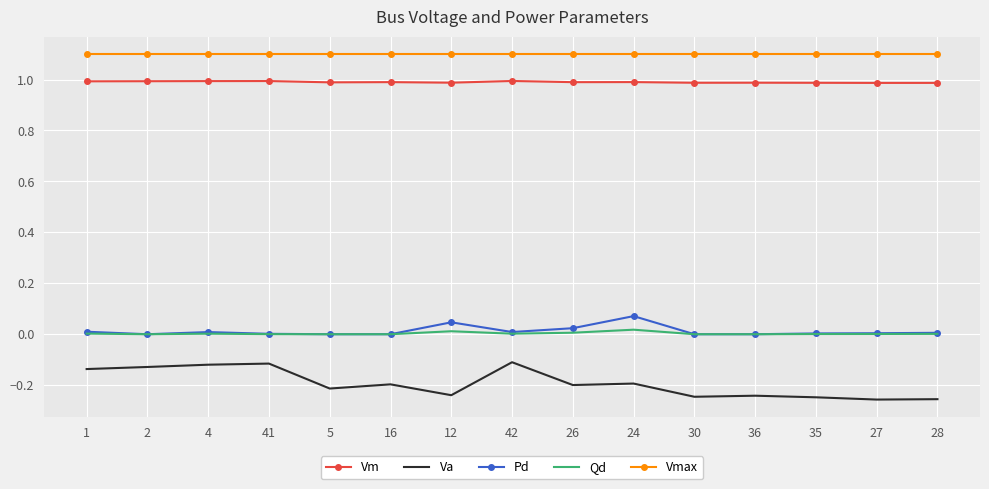

What is the greatest value displayed?

1.1